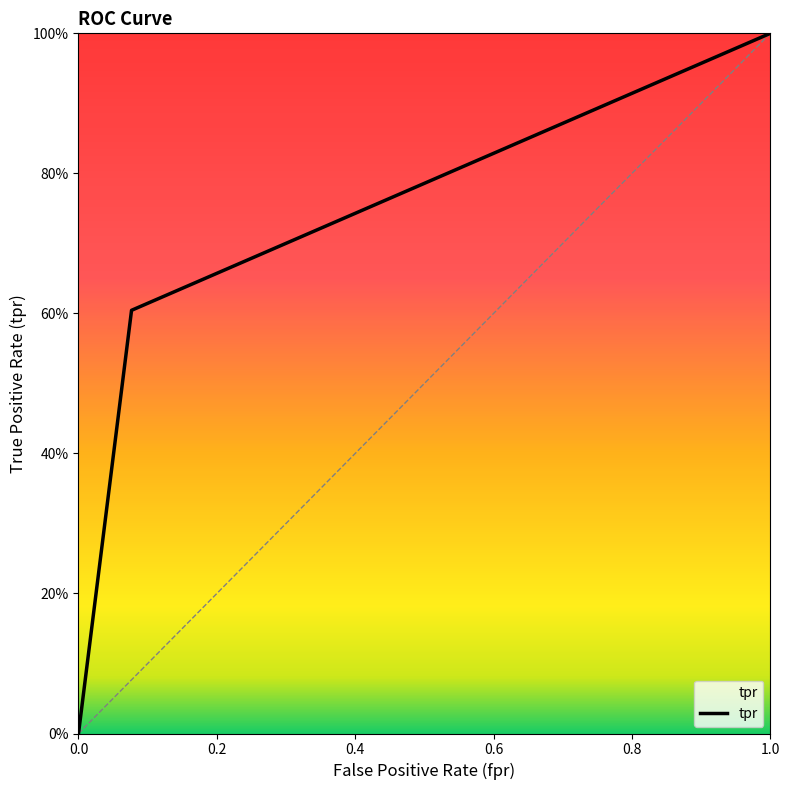

Is this an area chart (filled region under the line)?

Yes